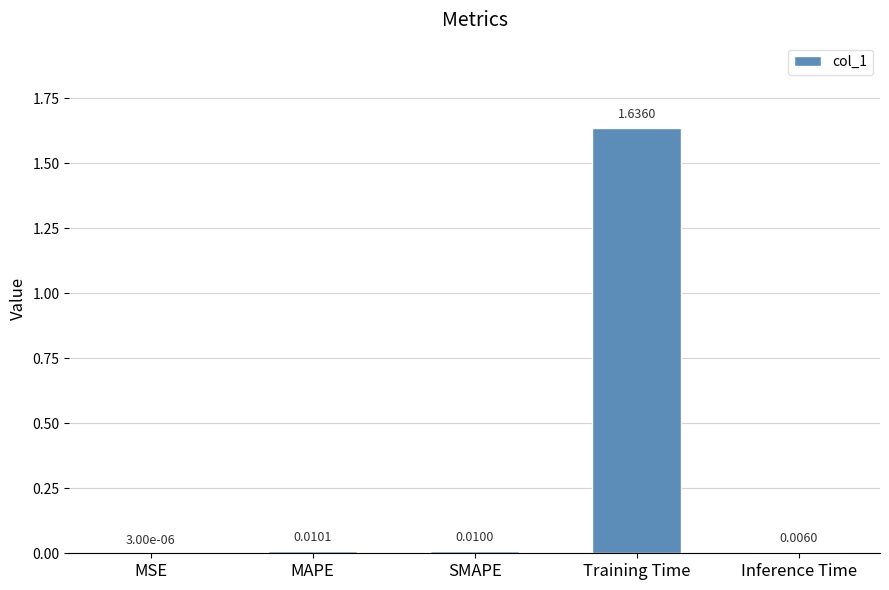

Count the number of categories in the chart.

5